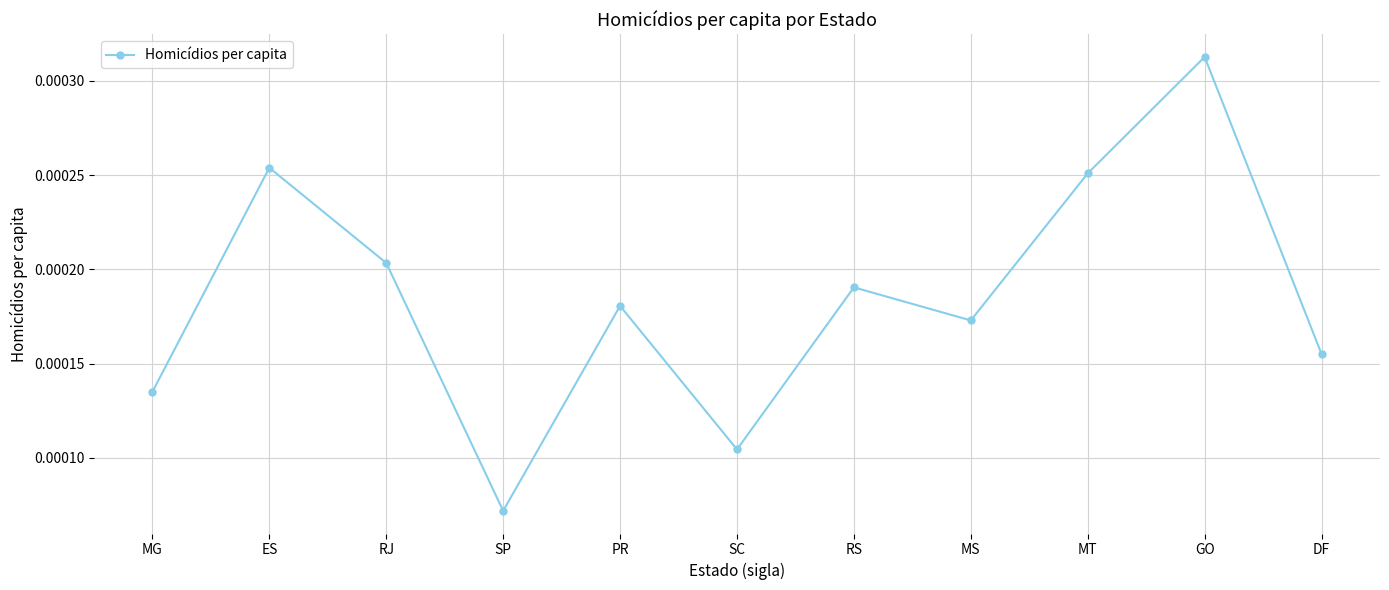

How many series are shown in this chart?

1